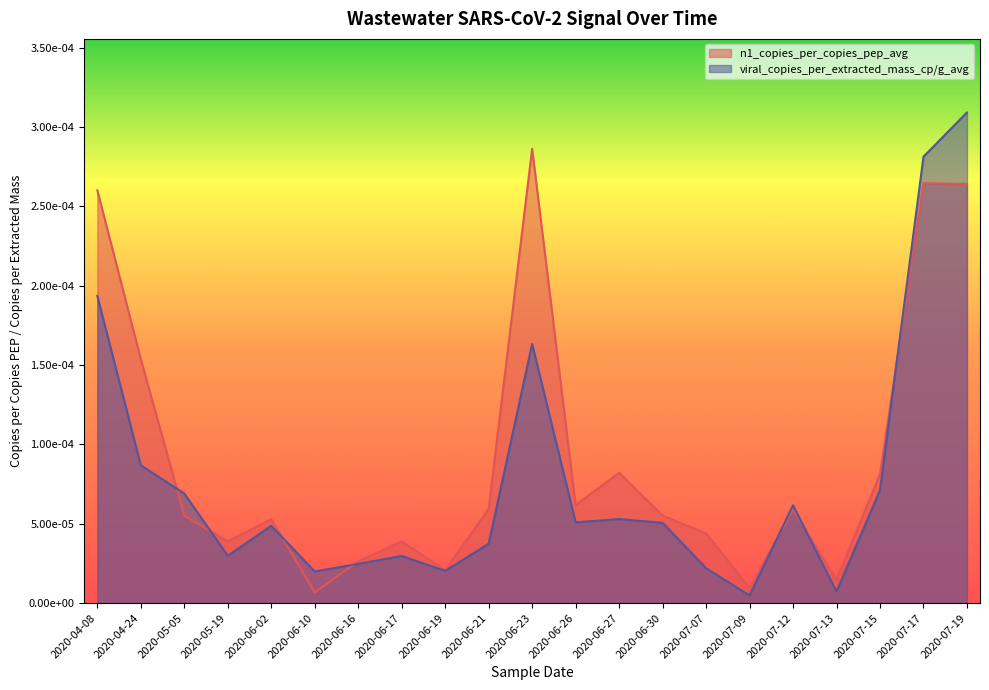

Where is viral_copies_per_extracted_mass_cp/g_avg nearest to the value 0?

2020-07-09